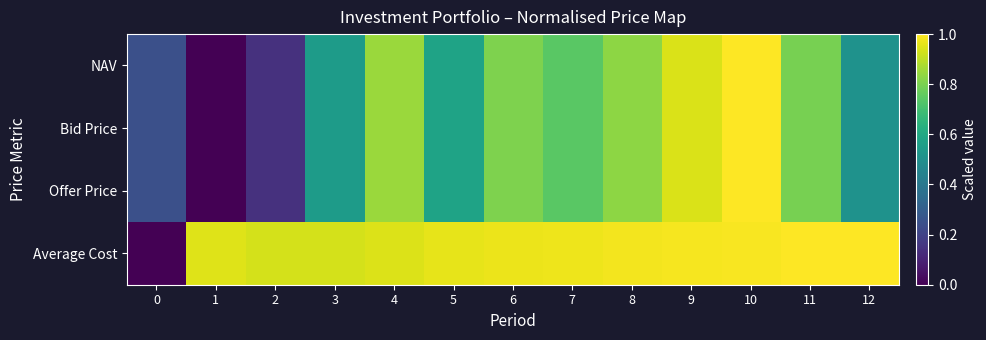

Which series has the largest total across all categories?

Average Cost